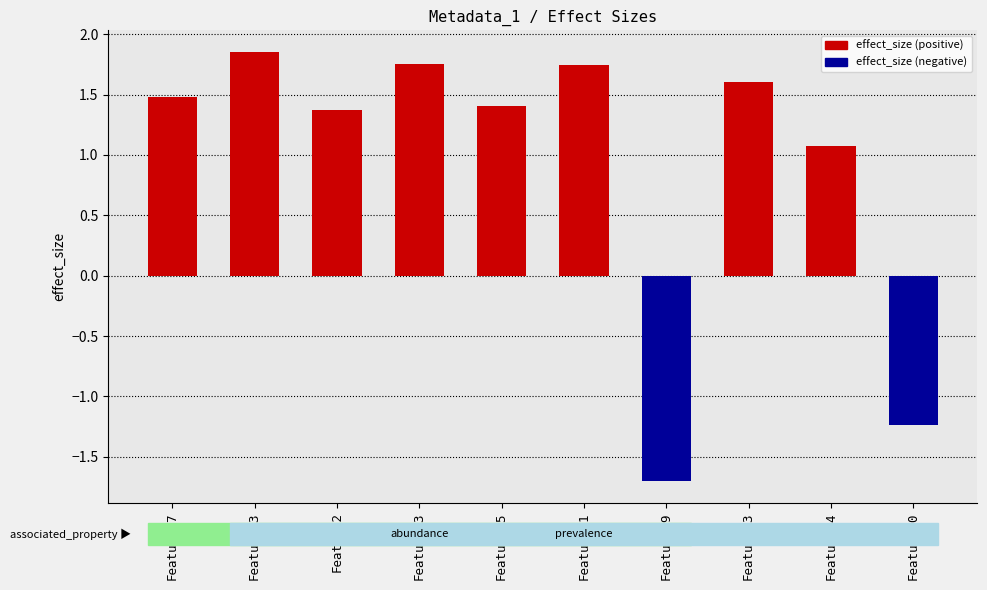

What is the sum of all values?

9.3